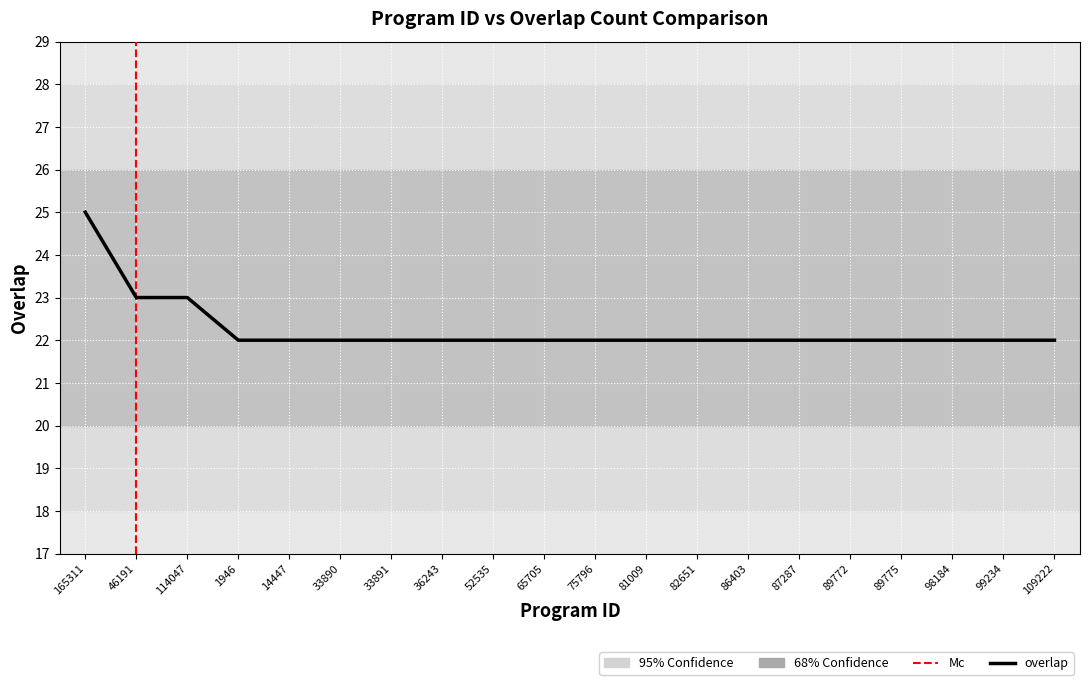

What value does the data have at 46191?

23